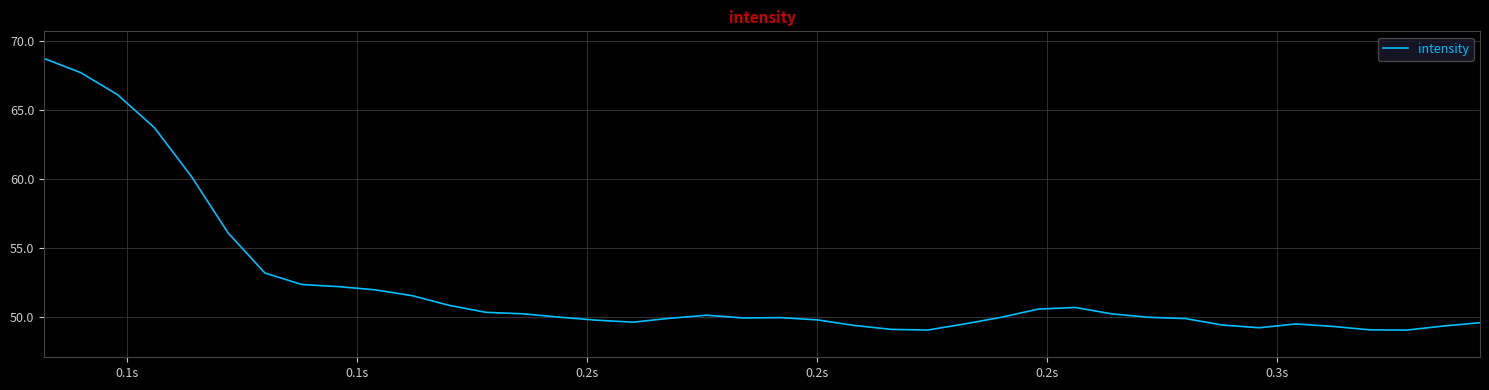

What is the difference between the maximum and minimum values?

19.7